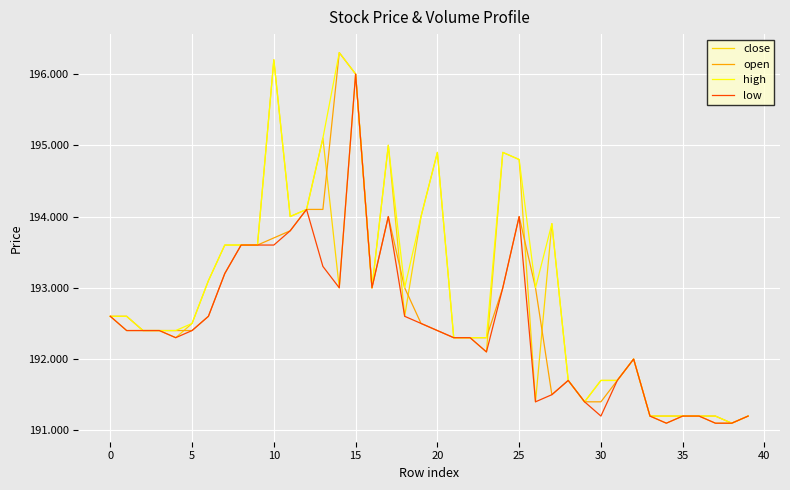

Rank the series by their average value, from lowest to highest.

low, open, close, high